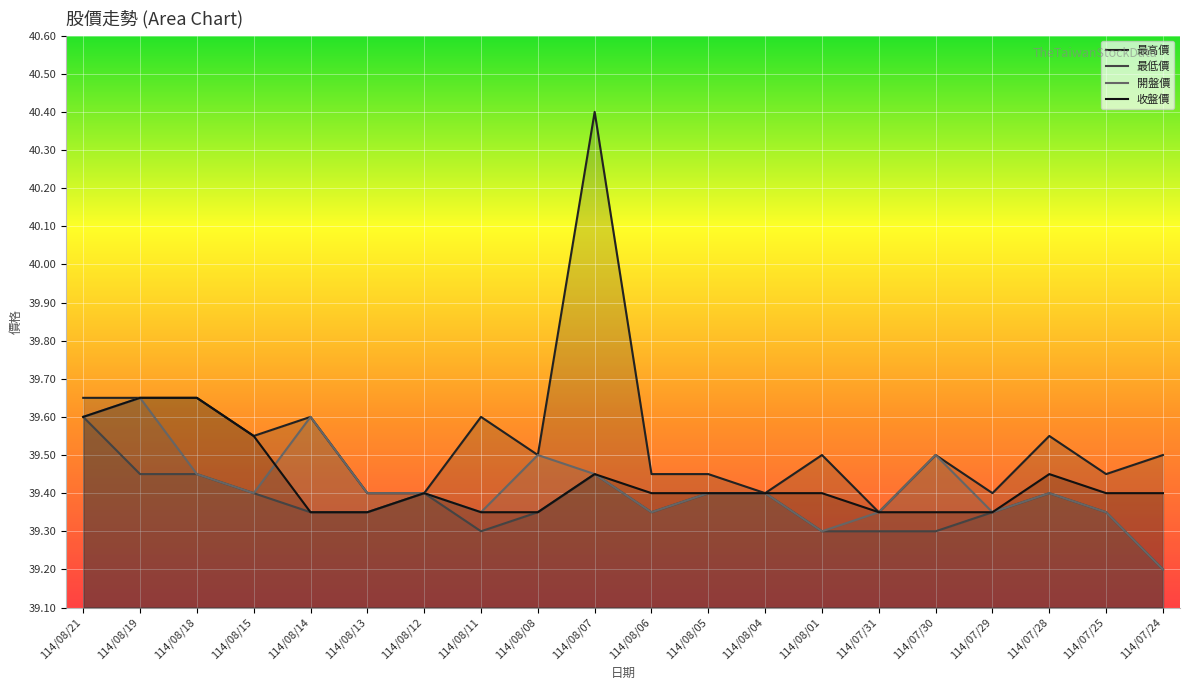

True or false: 最低價 and 收盤價 intersect in this chart.

False